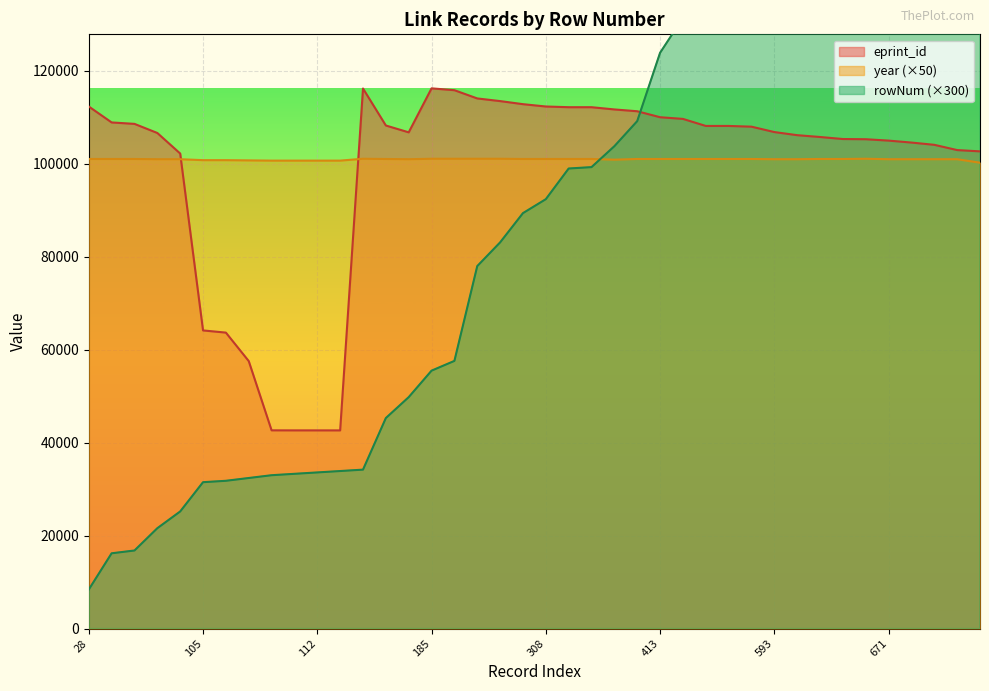

How many data points in eprint_id are above 108004?

19